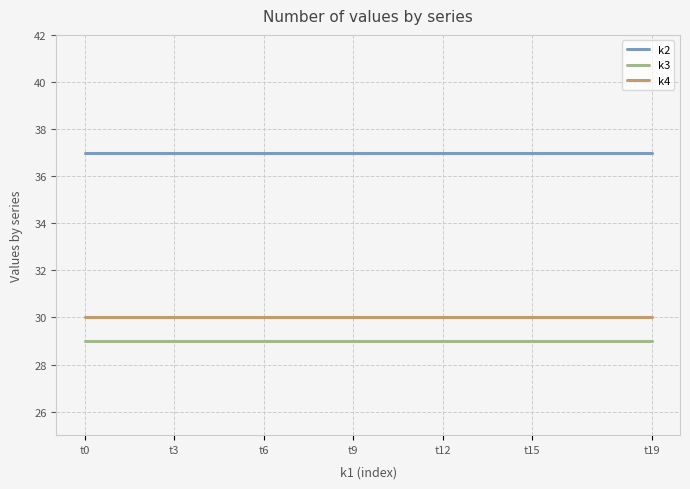

True or false: k2 and k3 intersect in this chart.

False